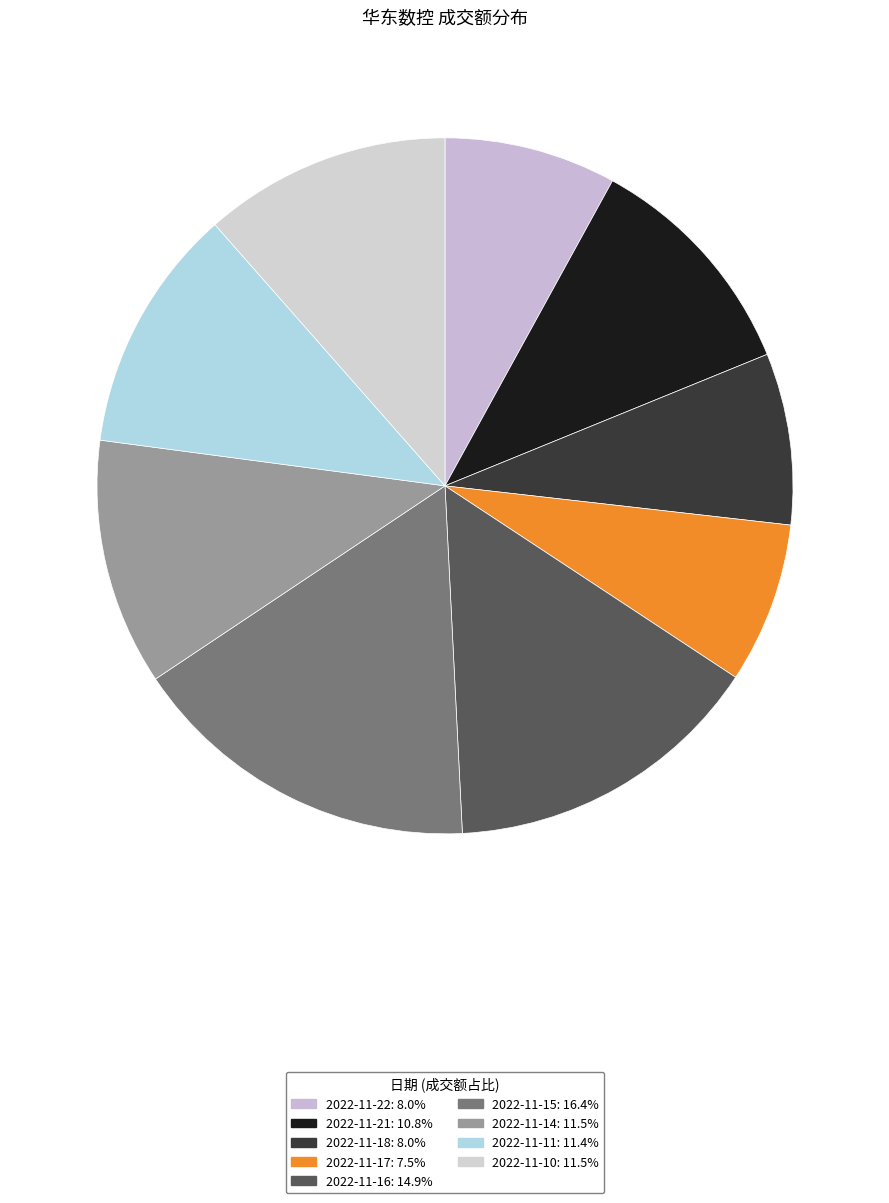

Count the number of slices in the pie.

9